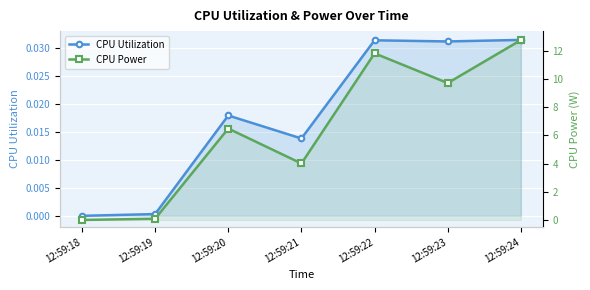

Read the CPU Power value at 12:59:22.

11.8